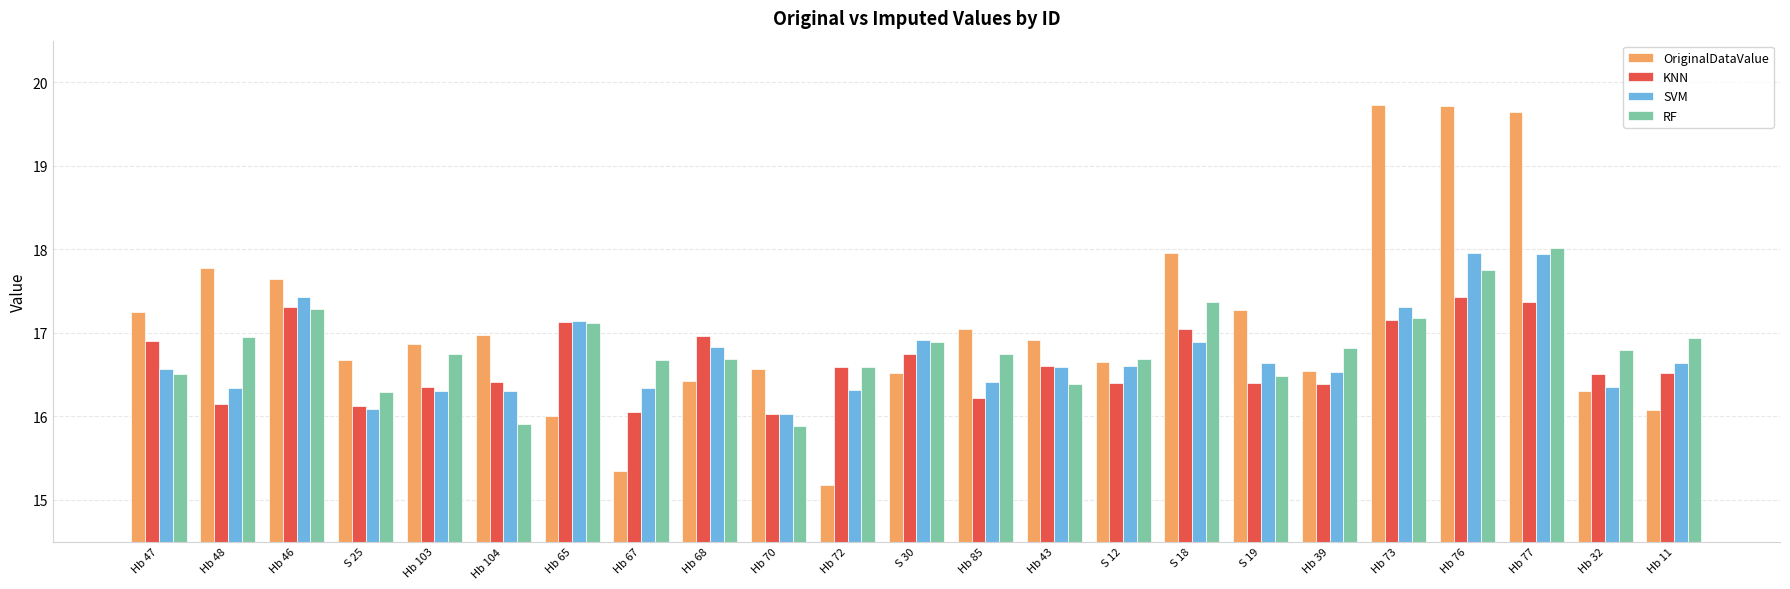

Is the value of RF at Hb 85 greater than the value of SVM at Hb 48?

Yes